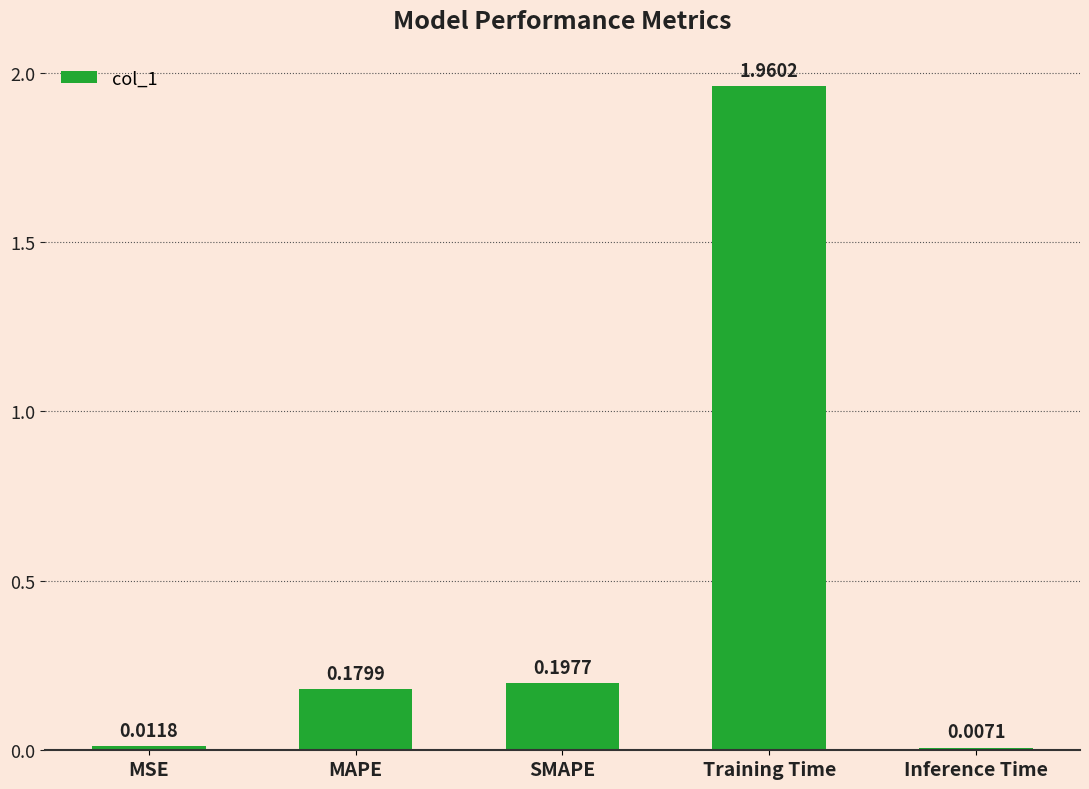

What position from the right is SMAPE?

3